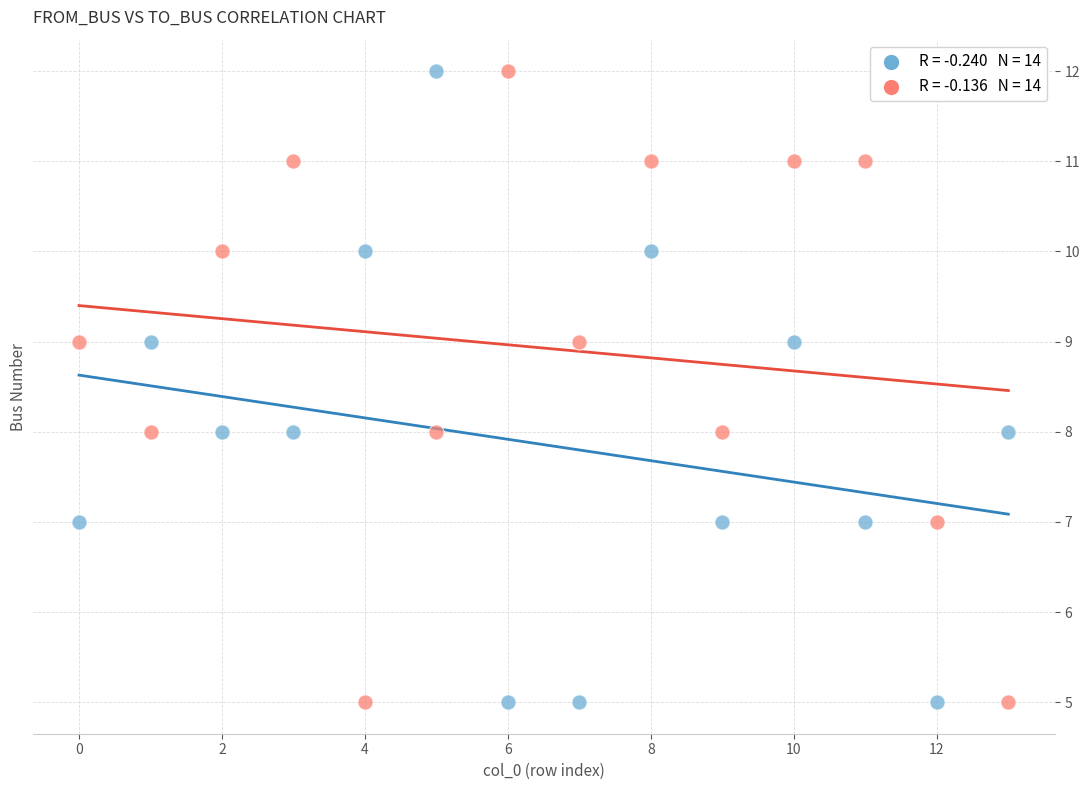

Across all data points, what is the range of Y values (max minus min)?

7